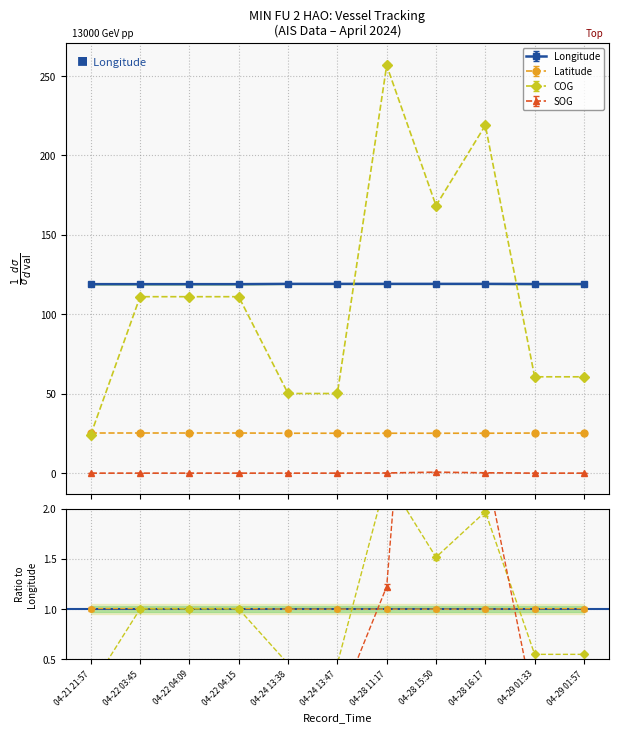

What is the label of the 7th point from the left?

04-28 11:17